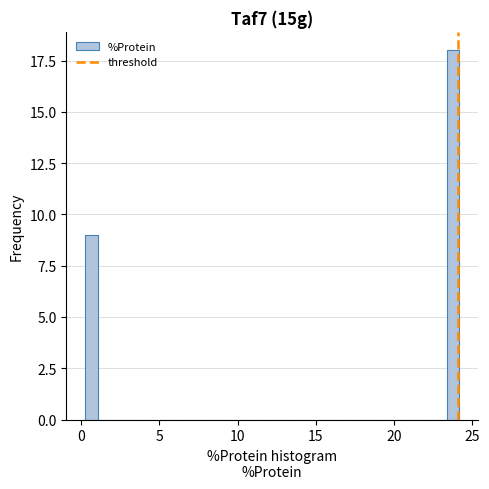

Read against the x-axis, roughly where is the centre of the tallest bar?

24.0